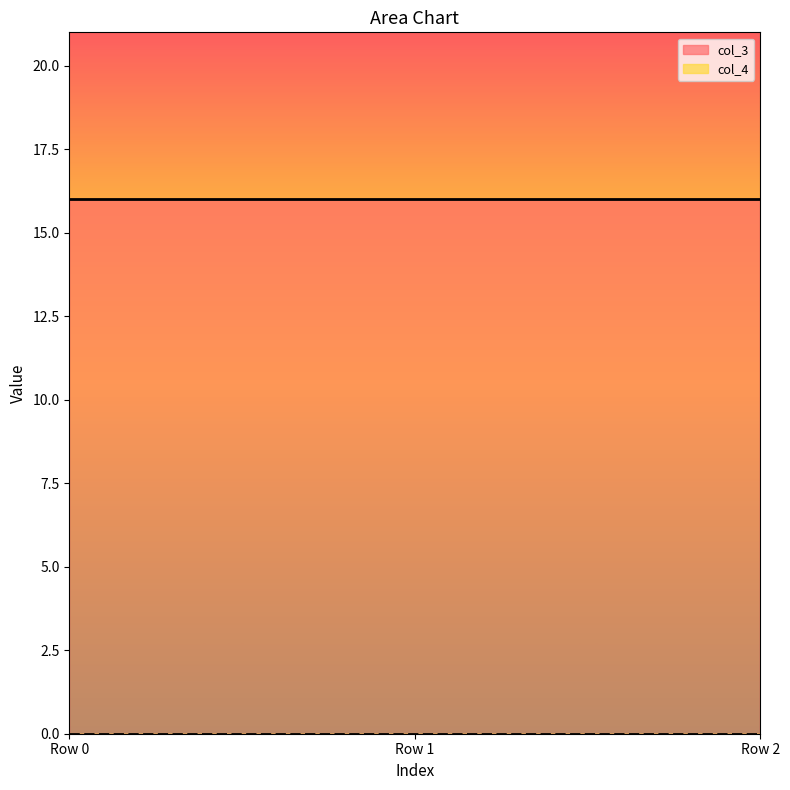

At which category is the sum across all series the highest?

Row 0